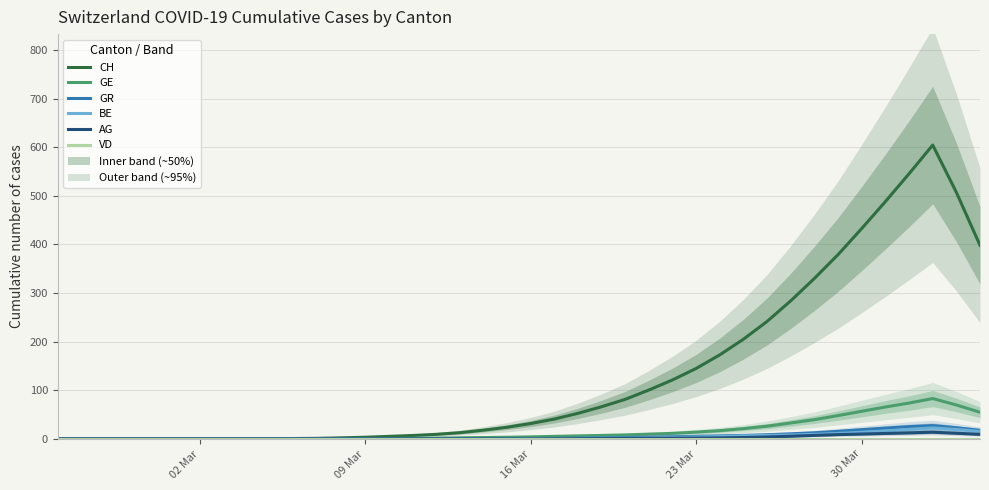

Is the value of CH at 34 greater than the value of AG at 8?

Yes